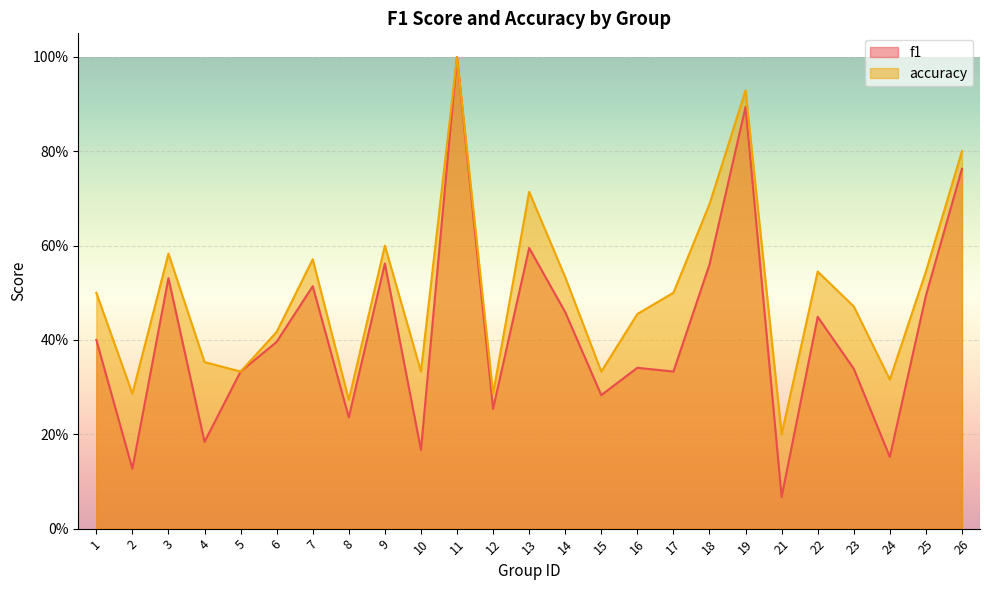

Reading left to right, list all the values displayed in this chart.

f1: 0.4	0.1	0.5	0.2	0.3	0.4	0.5	0.2	0.6	0.2	1.0	0.3	0.6	0.5	0.3	0.3	0.3	0.6	0.9	0.1	0.4	0.3	0.2	0.5	0.8
accuracy: 0.5	0.3	0.6	0.4	0.3	0.4	0.6	0.3	0.6	0.3	1.0	0.3	0.7	0.5	0.3	0.5	0.5	0.7	0.9	0.2	0.5	0.5	0.3	0.5	0.8